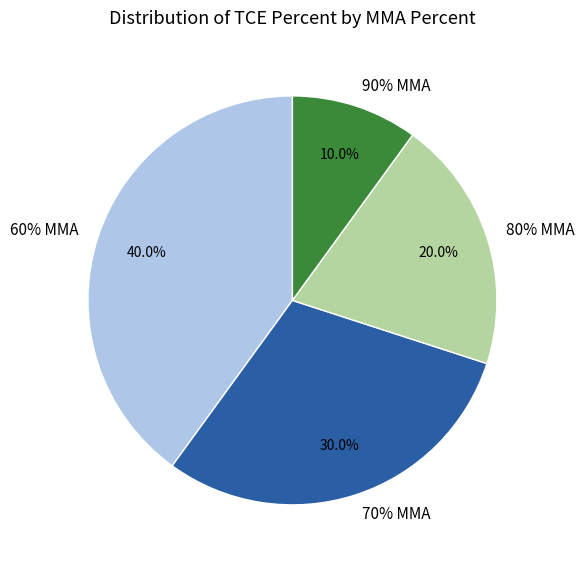

Combined, what portion of the pie is 80% MMA and 90% MMA?

30.0%